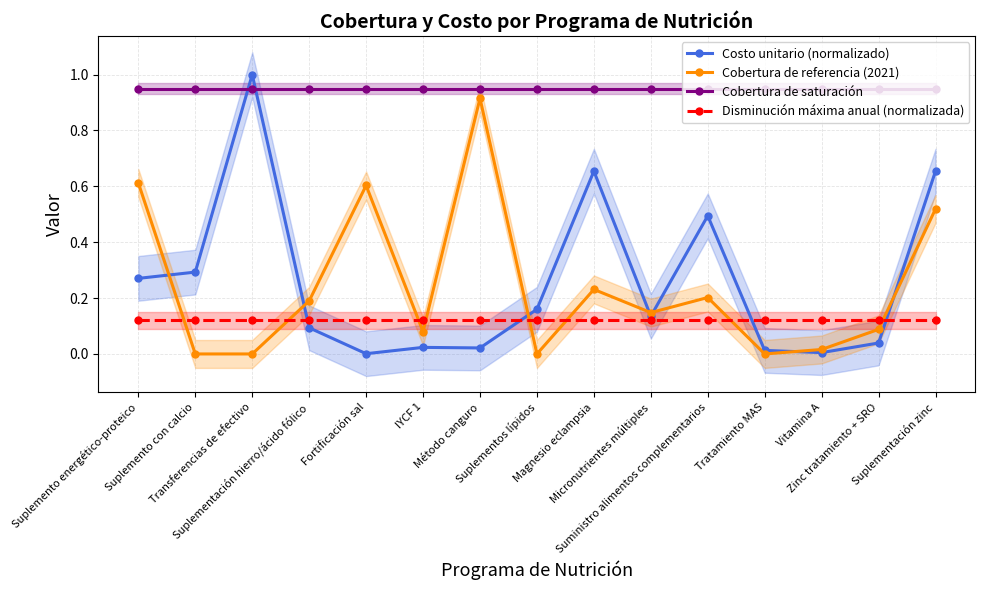

What is the approximate value of Cobertura de referencia (2021) at Suplementación zinc?

0.5